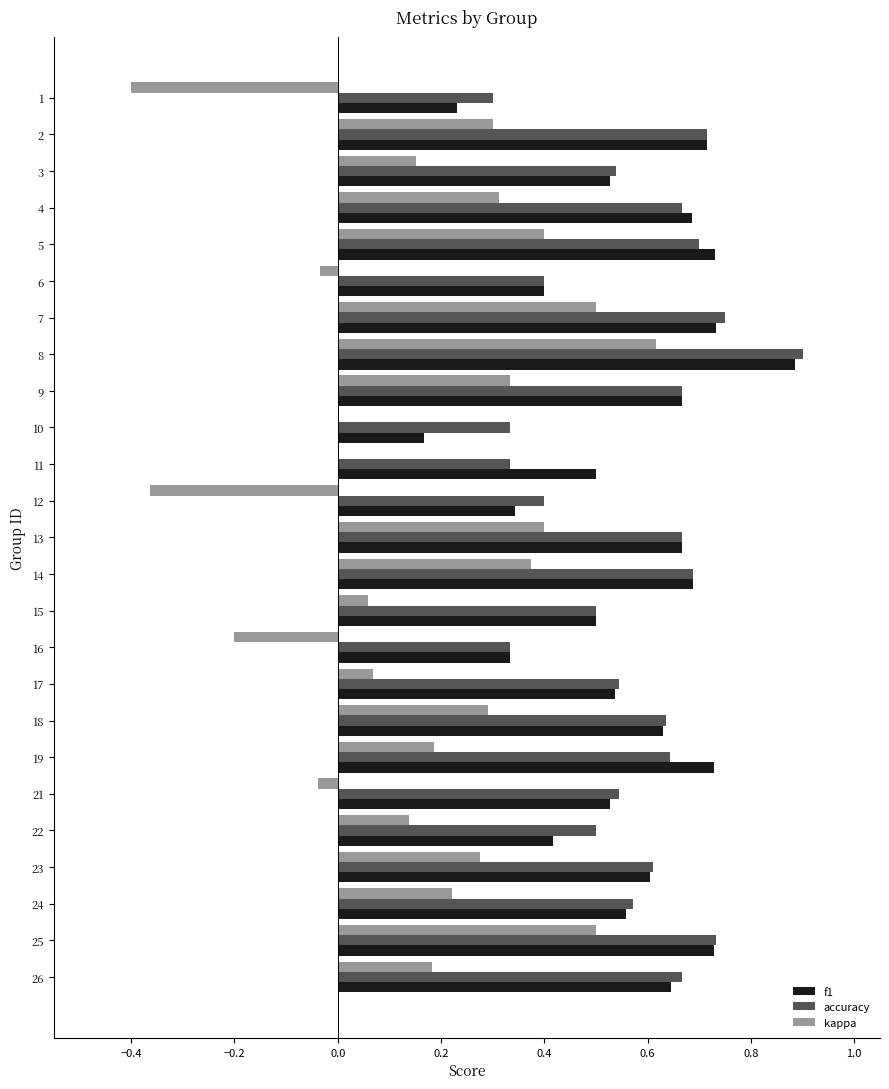

At which label does accuracy reach its peak?

8